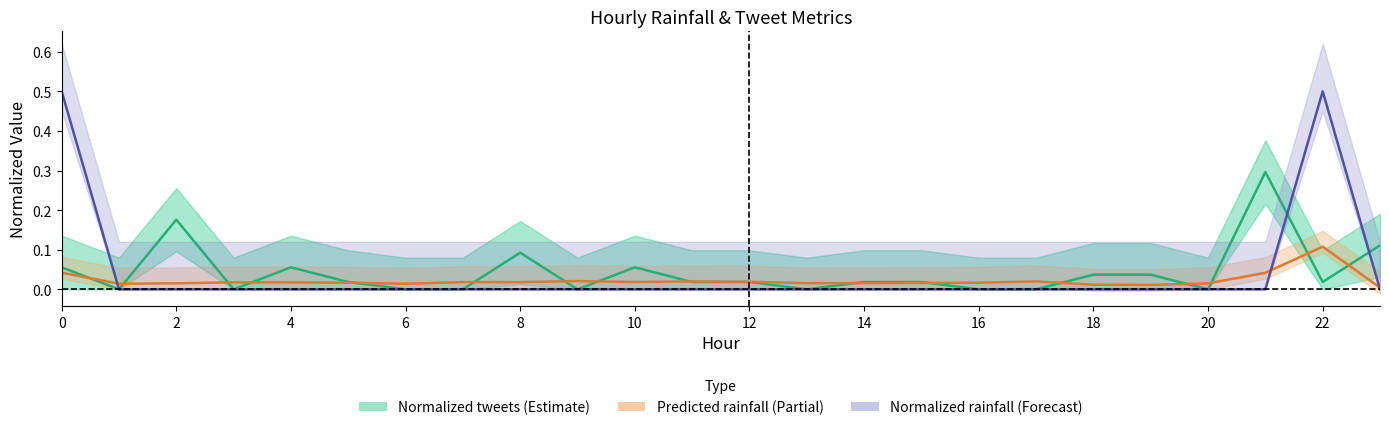

True or false: Predicted next batch rainfall (mm/30min) and Normalized tweets cross at least once.

True